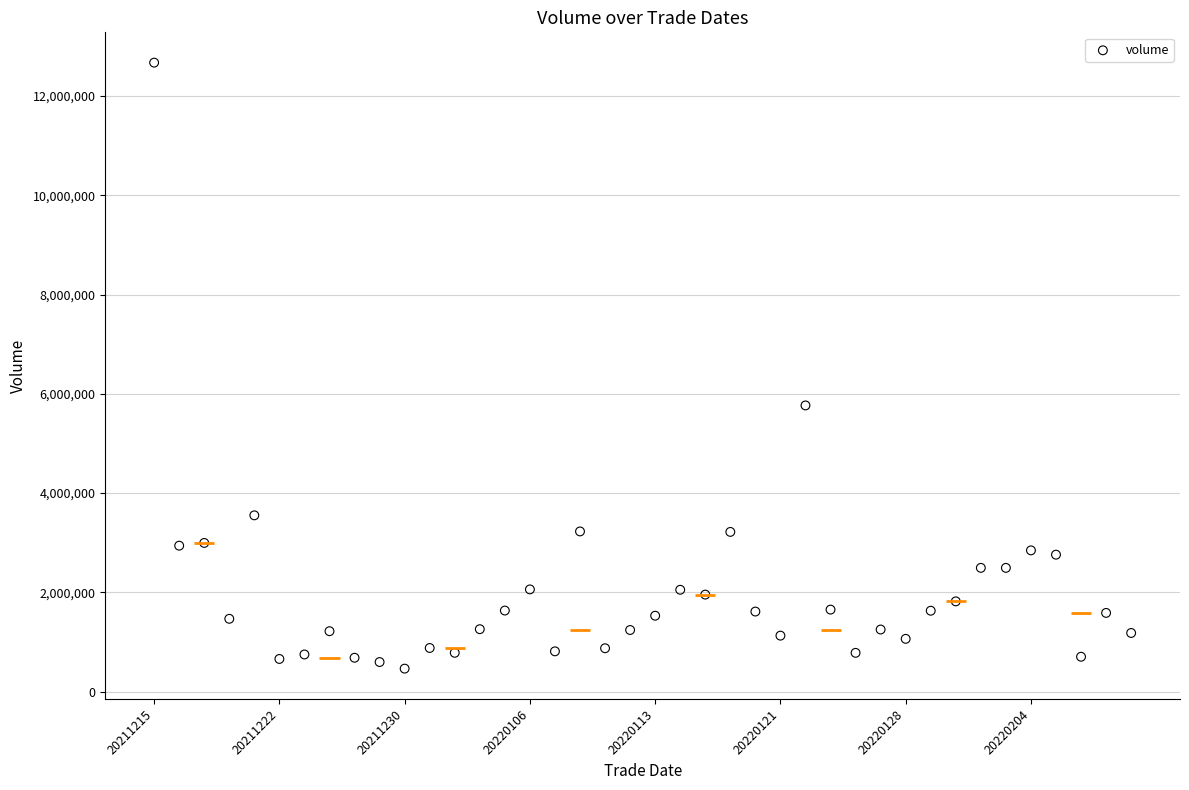

What Y value in the scatter plot is closest to 6568066?

5765995